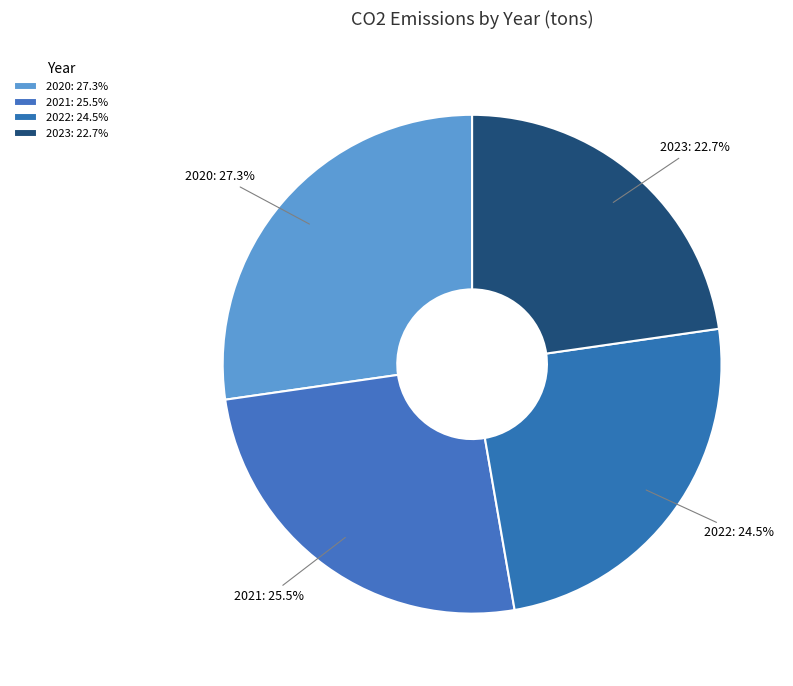

Is 2022 the majority of the pie?

No